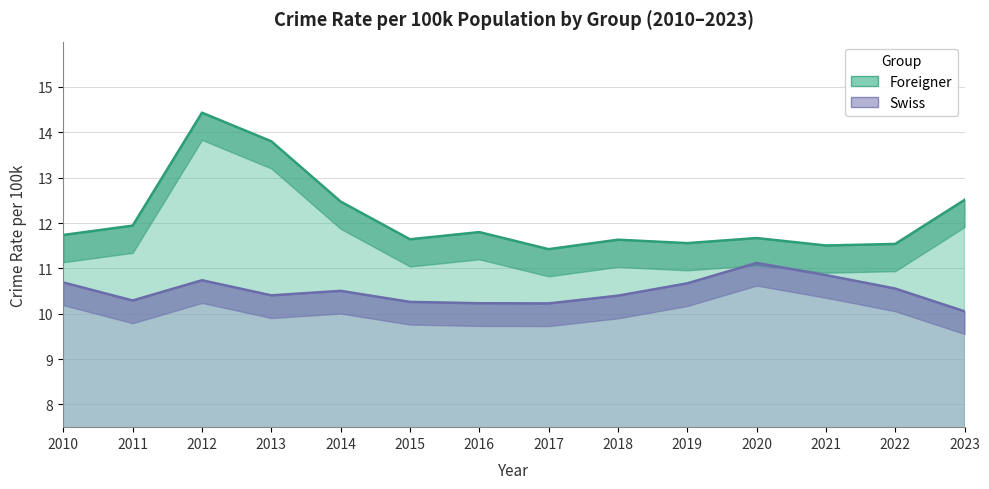

At which category does Foreigner reach its first local valley?

2015